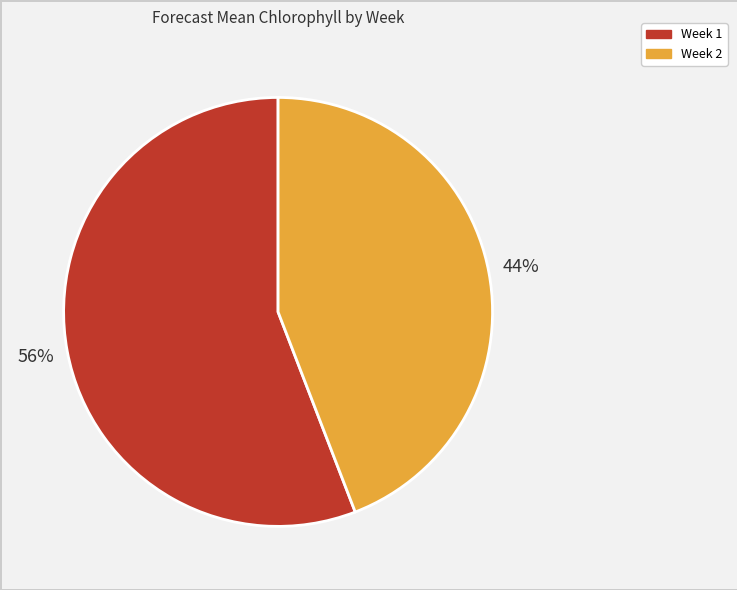

How many slices are in this pie chart?

2